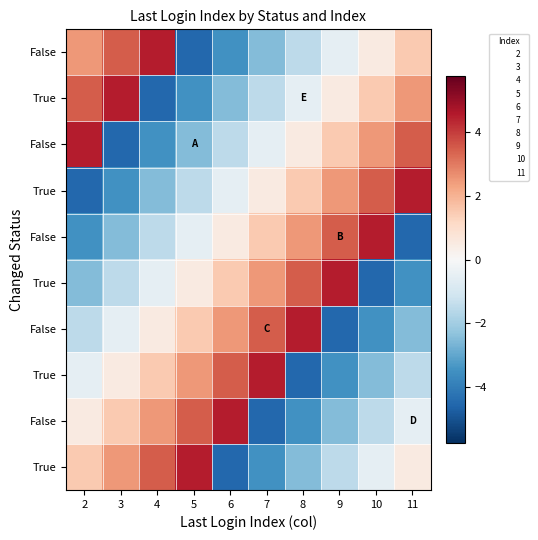

How many categories are shown in the chart?

10